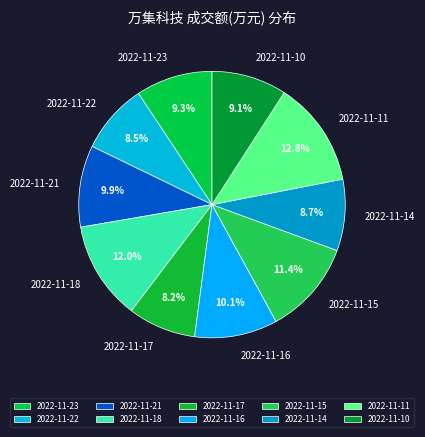

Do 2022-11-15 and 2022-11-18 together represent more than half of the pie?

No